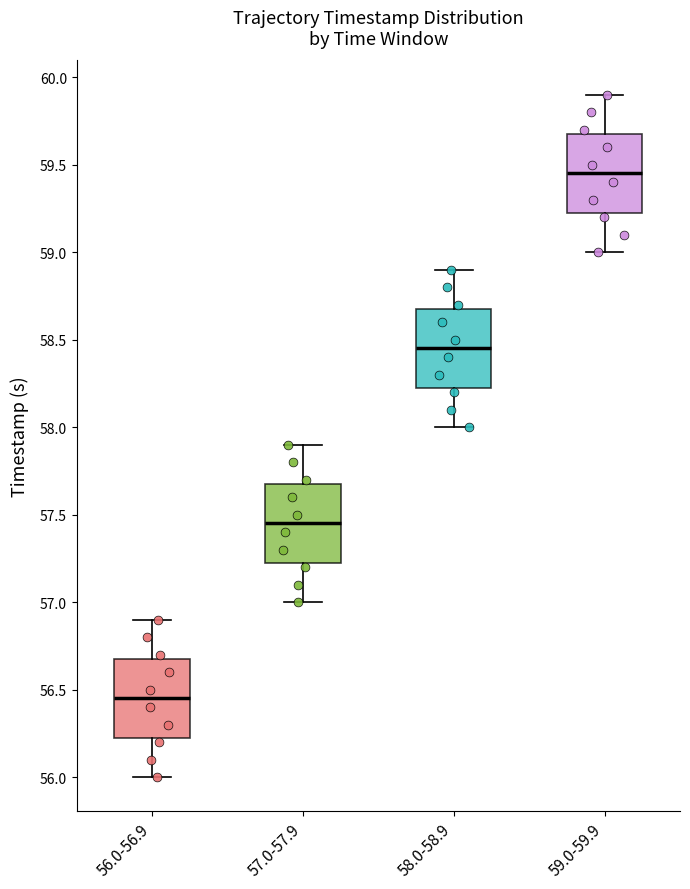

Reading left to right, read every box against the y-axis: the position of its median line, the range the box covers, and the ends of its whiskers. The values are not printed on the chart, so give them approximately, as read against the axis.

56.0-56.9: median 56.45, box 56.25 to 56.70, whiskers 56.00 to 56.90
57.0-57.9: median 57.45, box 57.25 to 57.70, whiskers 57.00 to 57.90
58.0-58.9: median 58.45, box 58.25 to 58.70, whiskers 58.00 to 58.90
59.0-59.9: median 59.45, box 59.25 to 59.70, whiskers 59.00 to 59.90